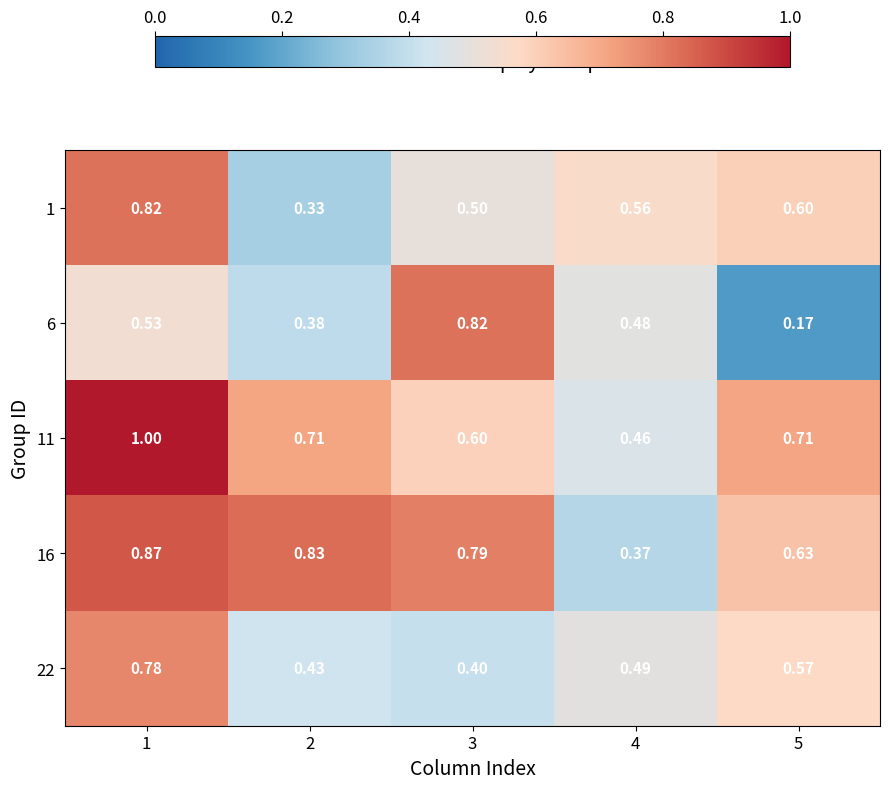

Is the value of 1 at 4 greater than the value of 11 at 1?

No